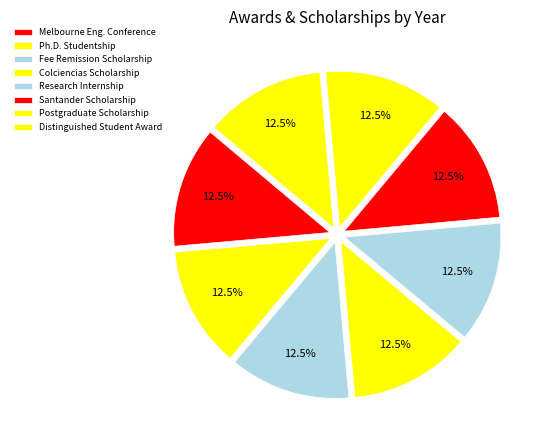

Rank the categories by value from lowest to highest.

Distinguished Student Award, Santander Formula Scholarship, Postgraduate Scholarship, Research Internship, Ph.D. Studentship, Melbourne Fee Remission Scholarship, Colciencias Doctoral Scholarship, Melbourne Engineering Conference